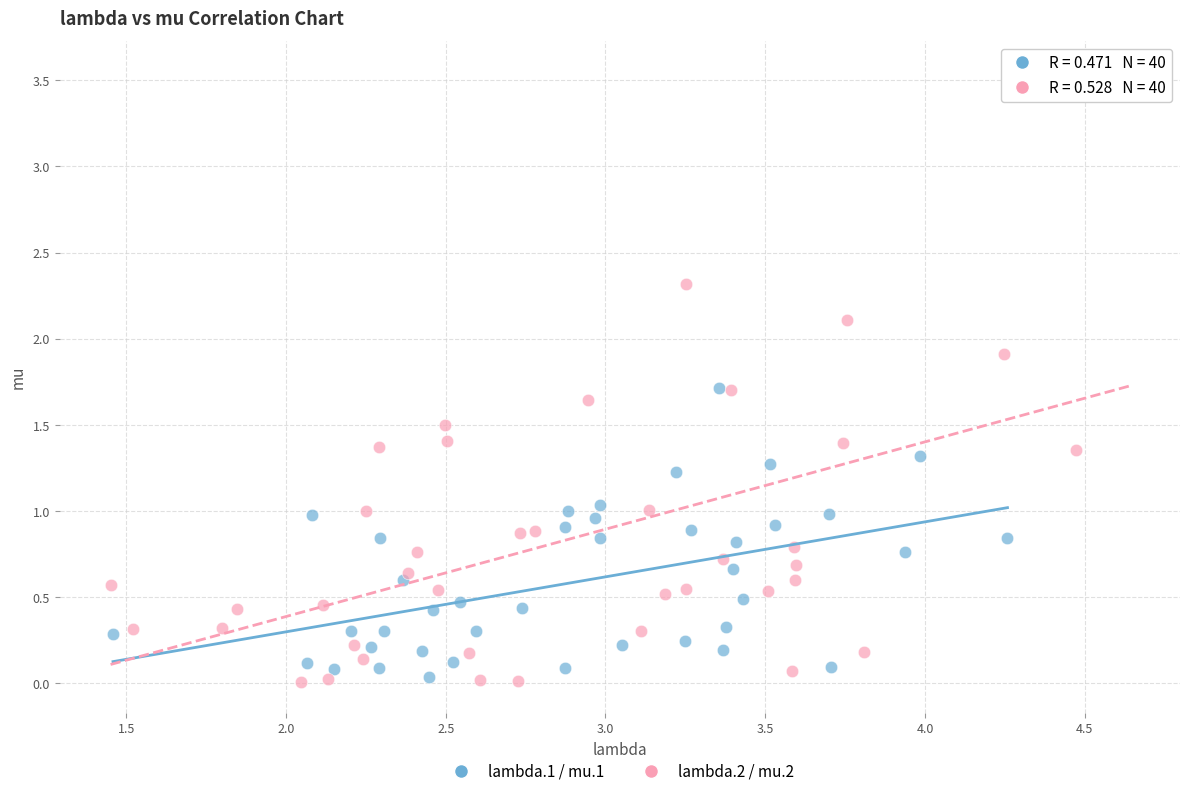

What are all the series names shown in the legend?

lambda.1 / mu.1, lambda.2 / mu.2